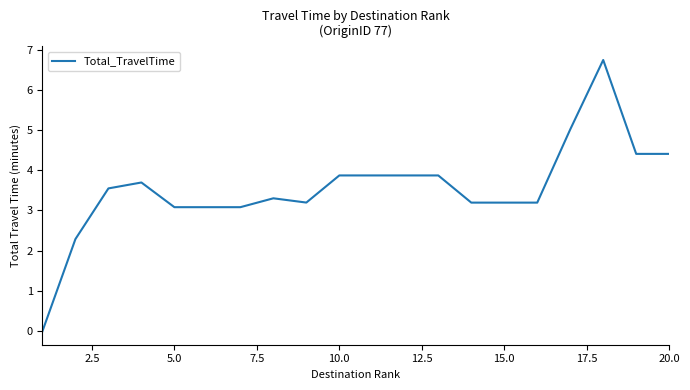

Does the chart display data point markers on the line(s)?

No